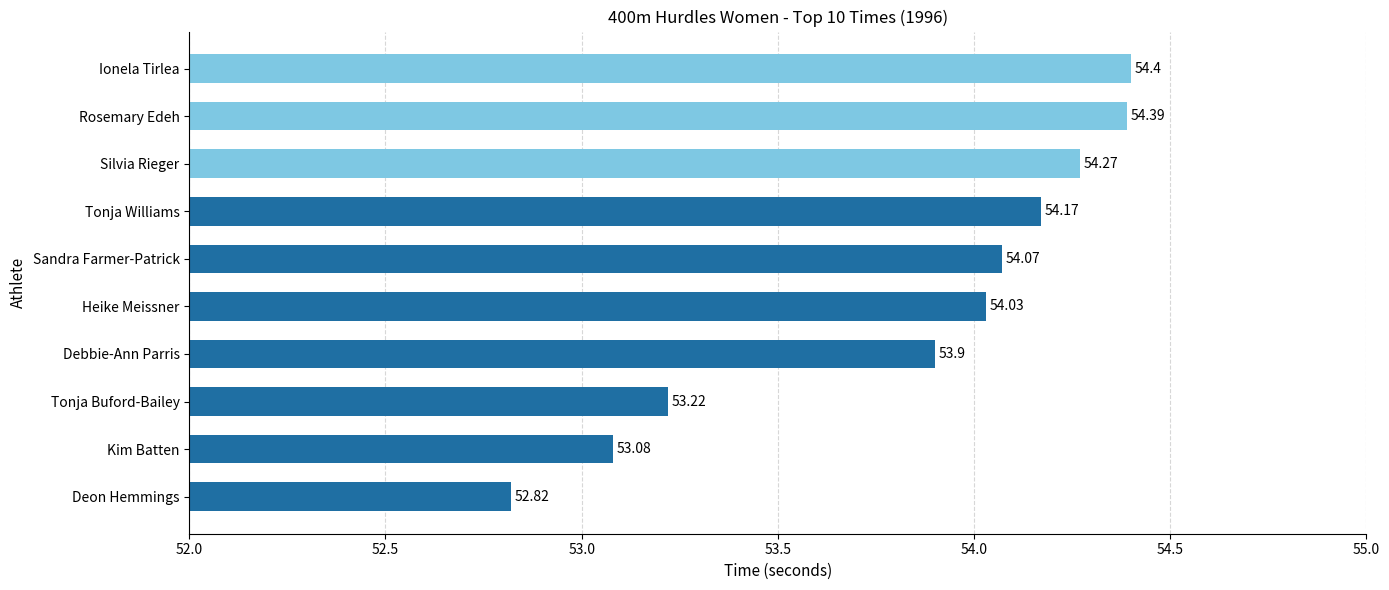

What is the label of the 7th bar from the left?

Tonja Williams